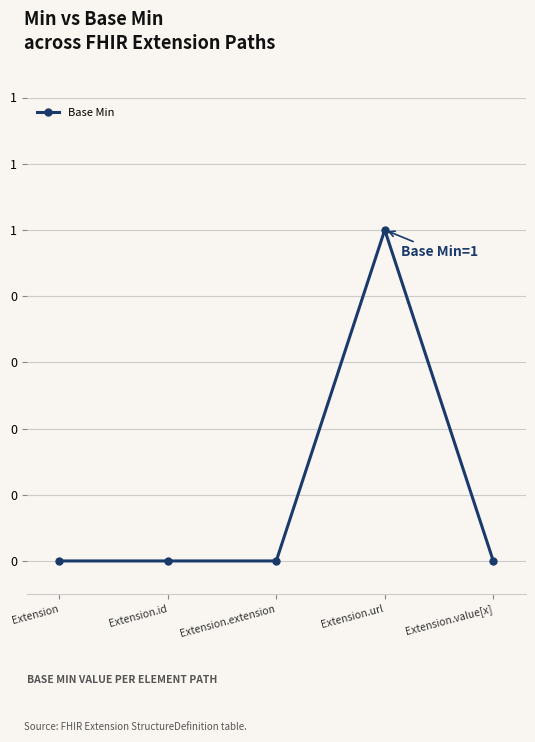

What is the label of the 1st point from the right?

Extension.value[x]